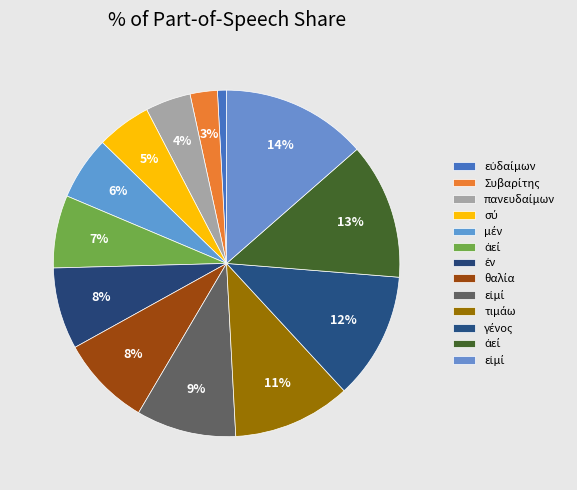

To the nearest percent, what is the average slice percentage?

8%